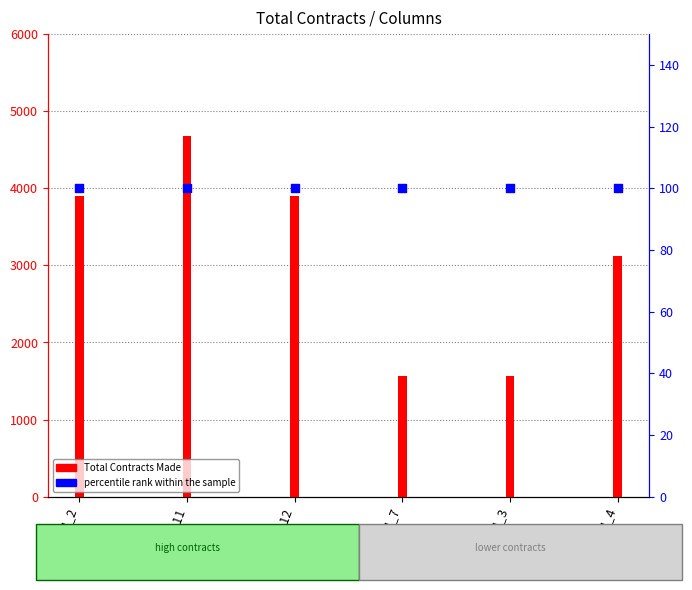

Which series reaches the minimum Y coordinate?

percentile rank within the sample